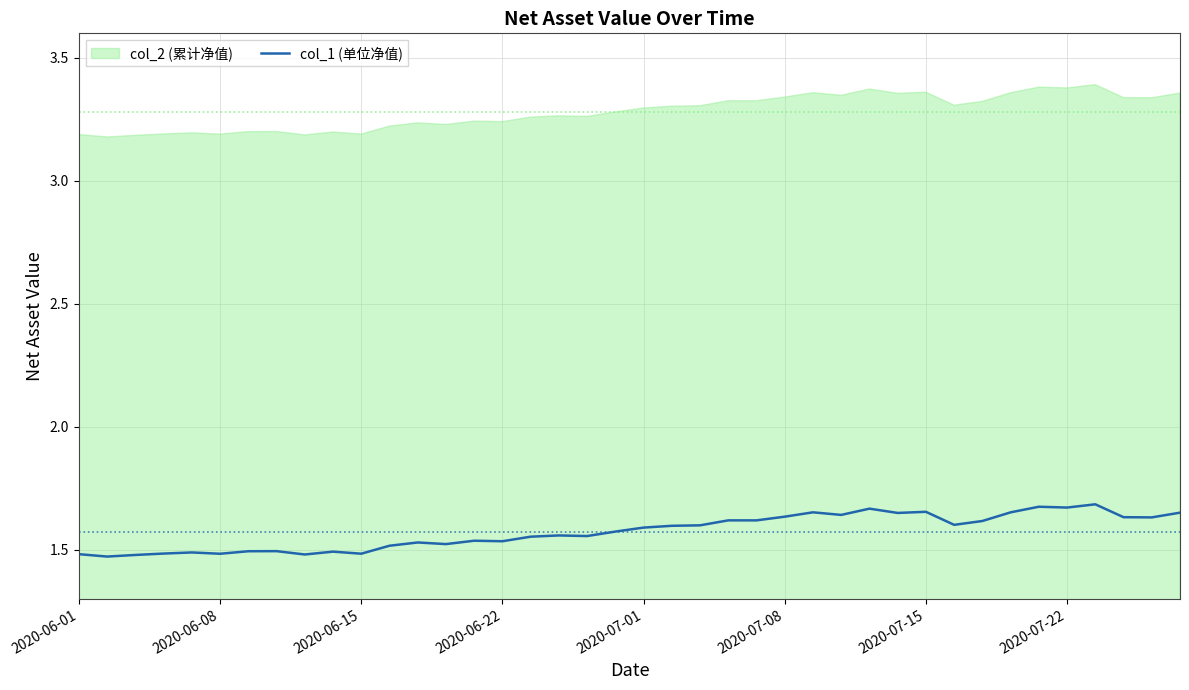

Which has a higher value, 29 or 24?

29